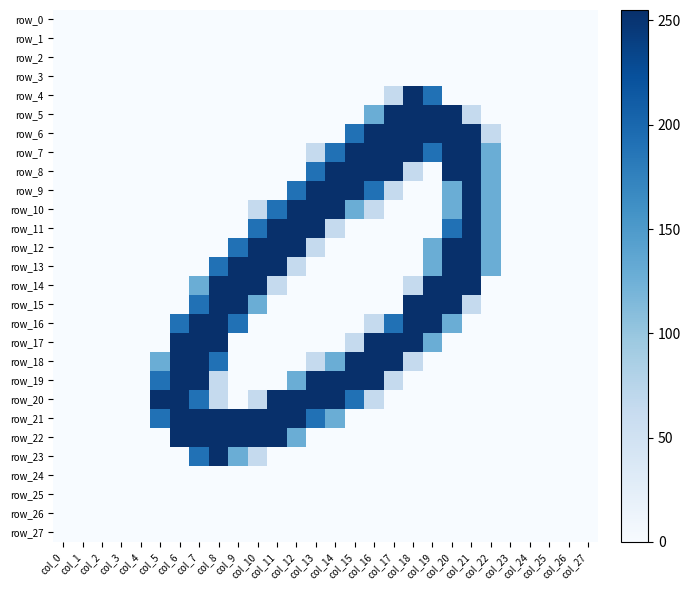

Between col_6 and col_3, which is larger?

col_6